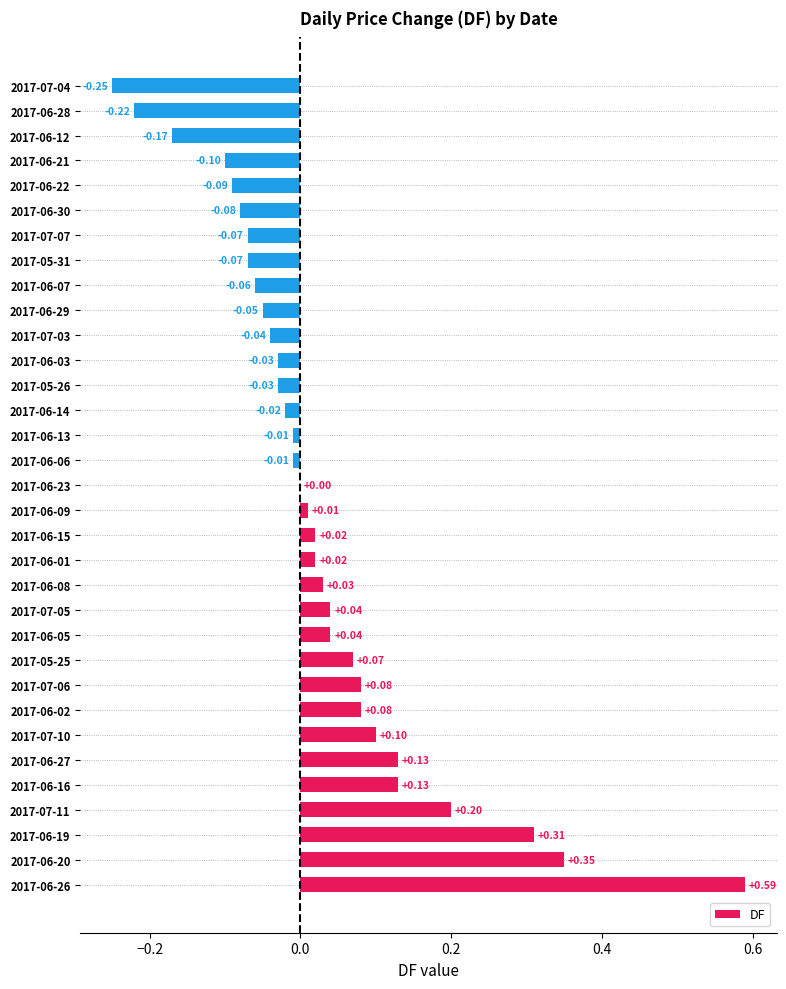

What is the change in value from 2017-06-26 to 2017-07-06?

-0.5